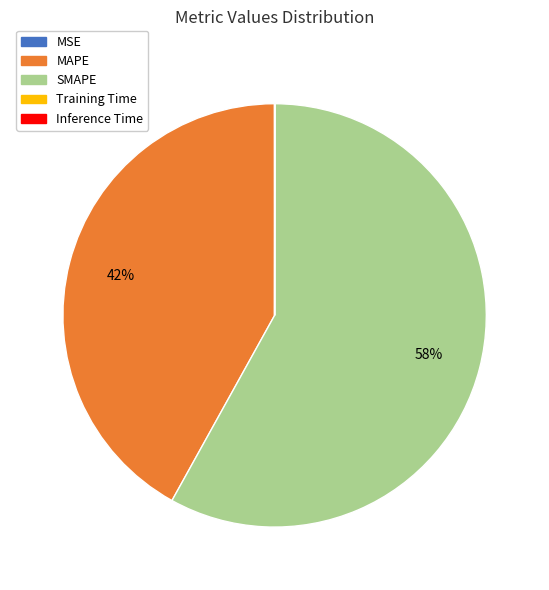

The MAPE slice represents 42% of the pie. True or false?

True